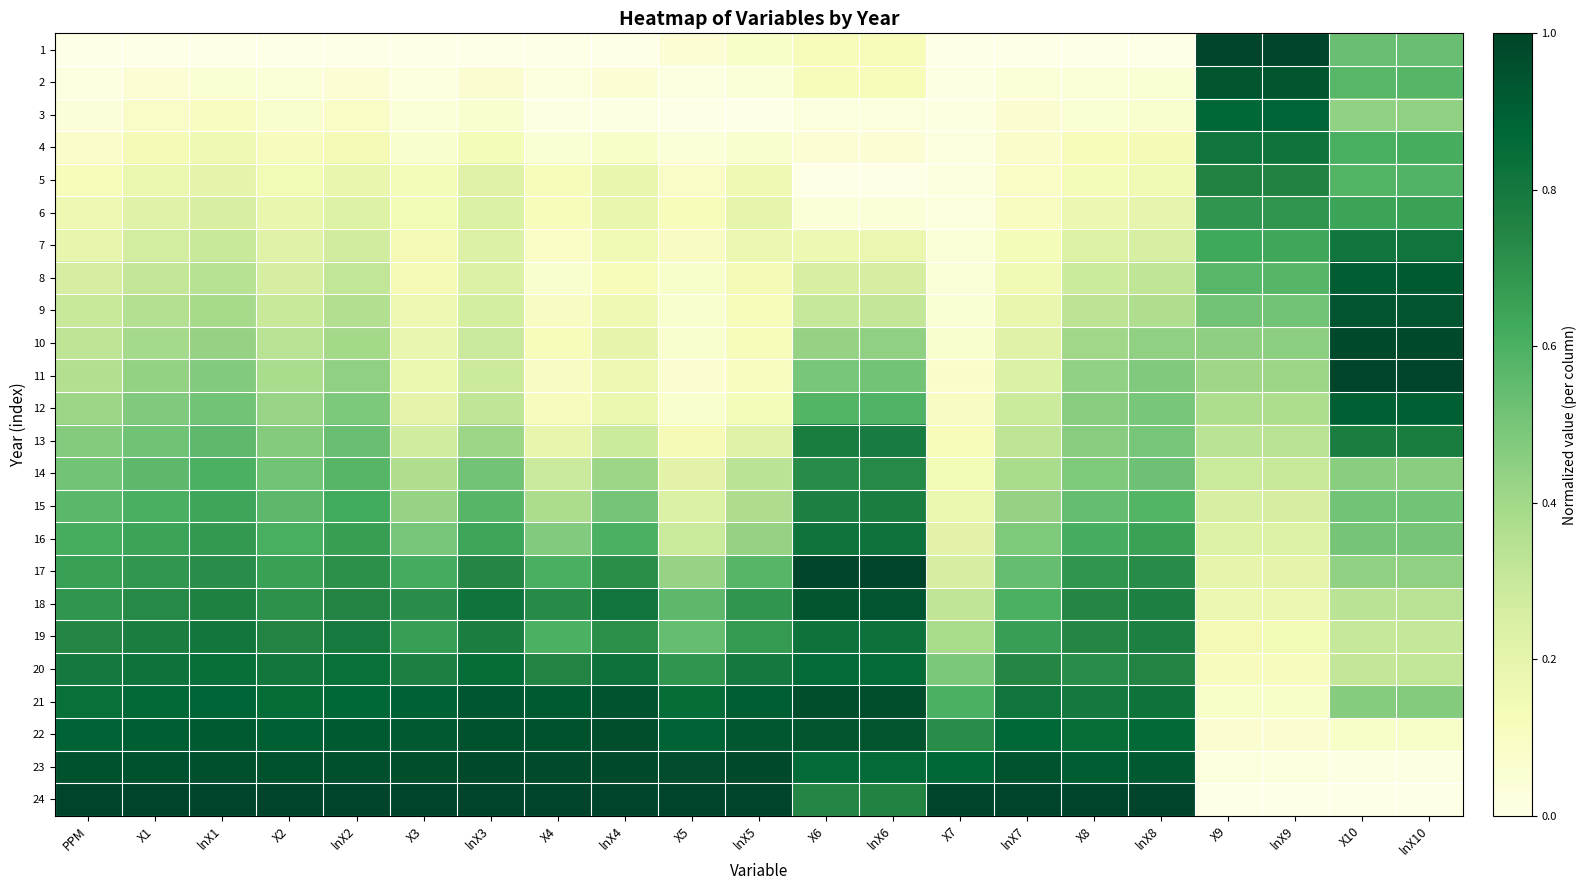

What is the difference between the highest and lowest values at lnX6?

1.0